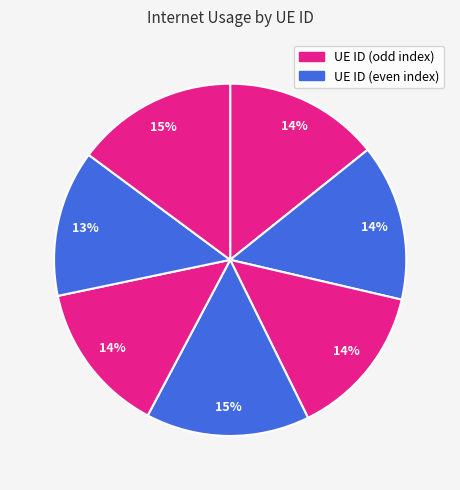

How many segments does this pie chart have?

7